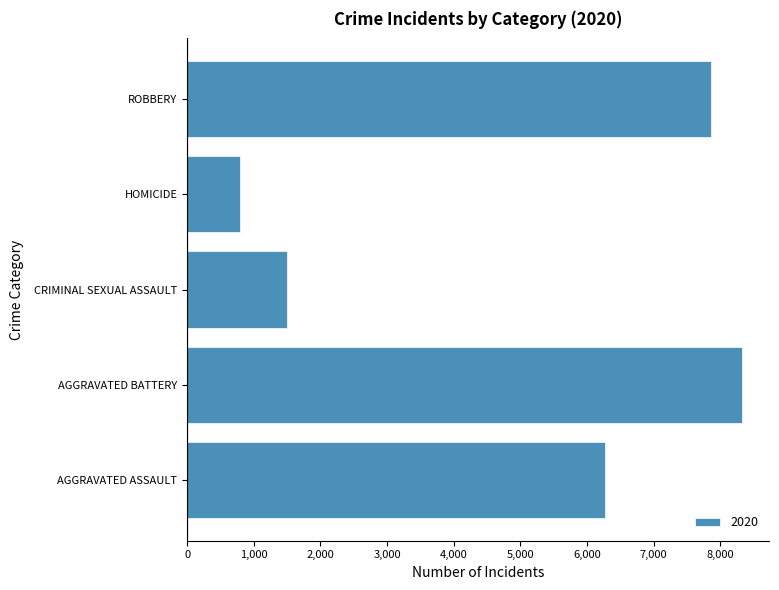

True or false: the data shows 8320 at AGGRAVATED BATTERY.

True